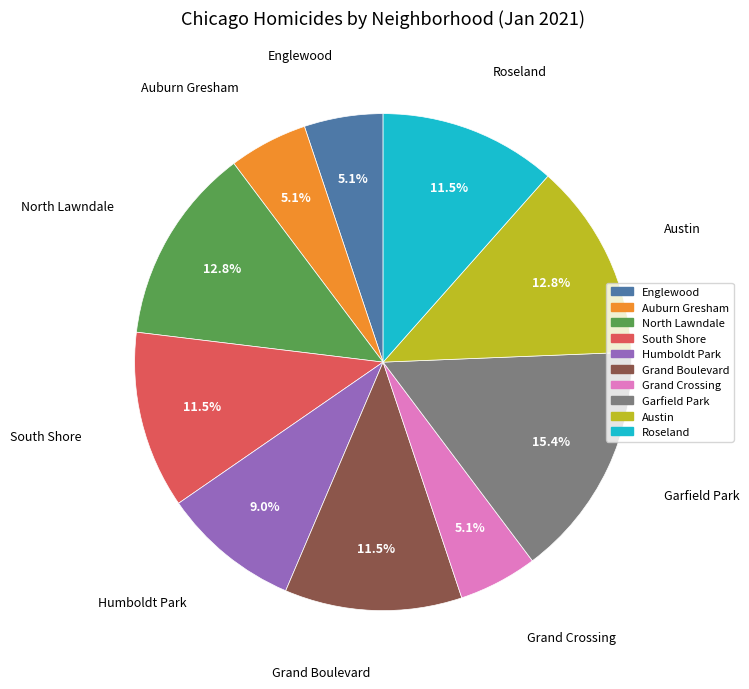

Is there a majority slice in this chart?

No